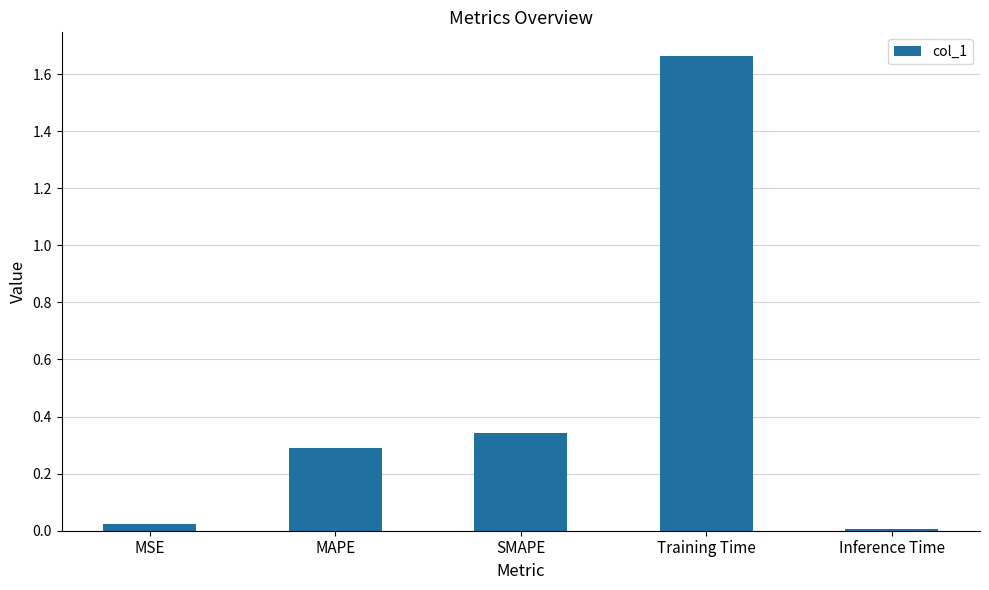

What is the label of the 4th bar from the right?

MAPE